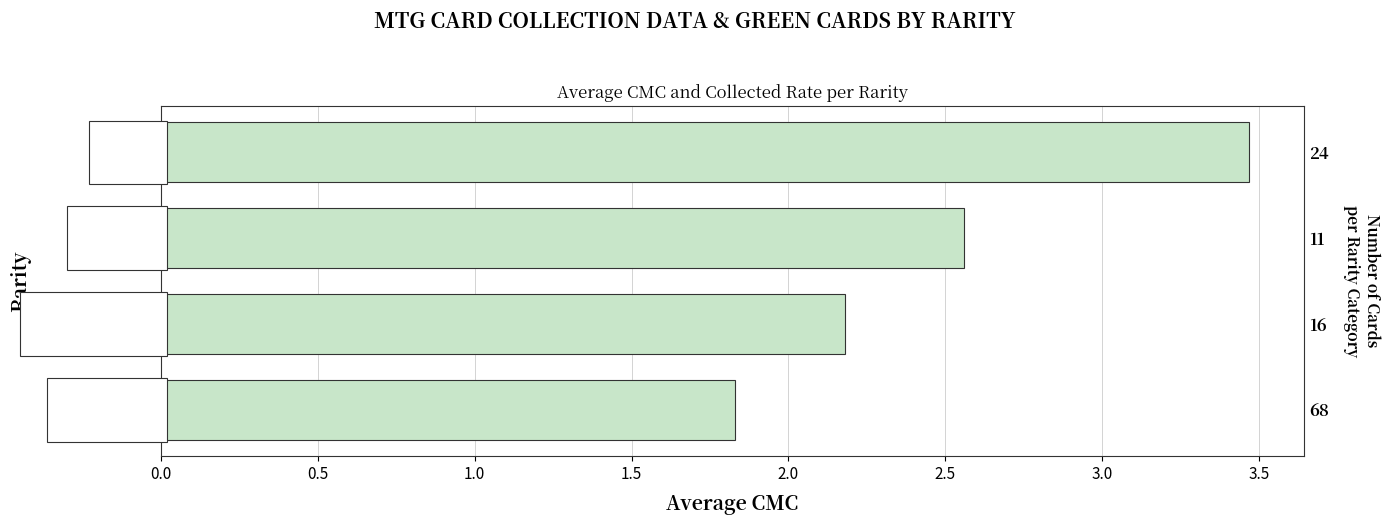

How many data points does each series have?

4